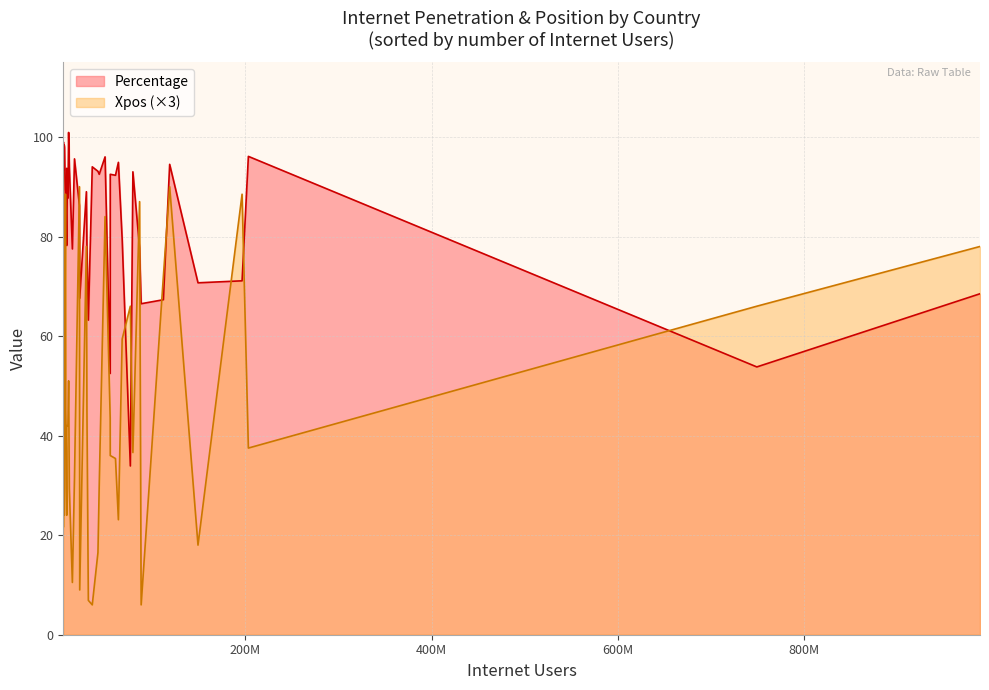

What is the sum of the Percentage values at NLD and IRN?

175.1